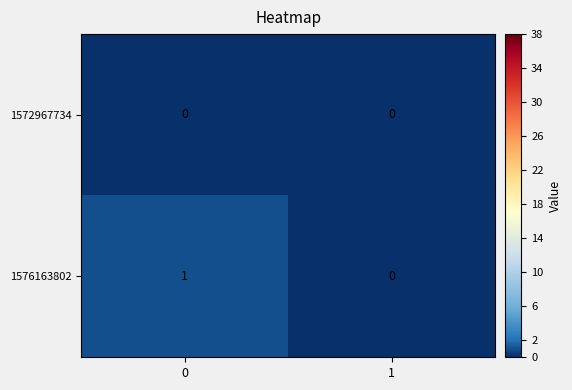

Which series changed the most between 0 and 1?

1576163802